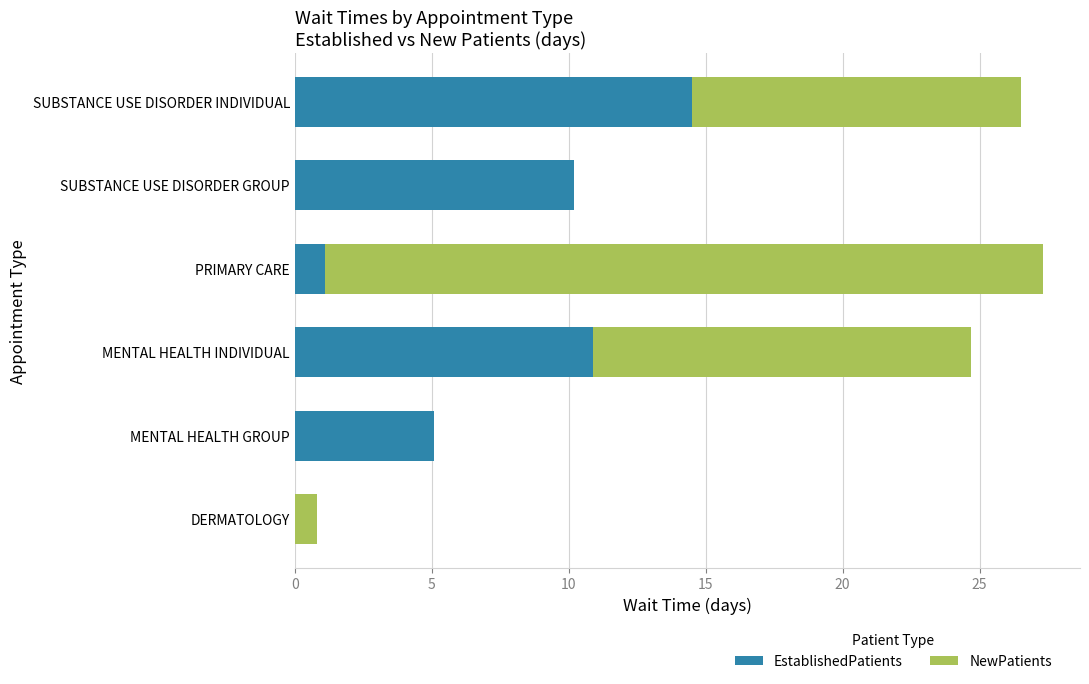

What is the total value across all series at MENTAL HEALTH INDIVIDUAL?

24.7